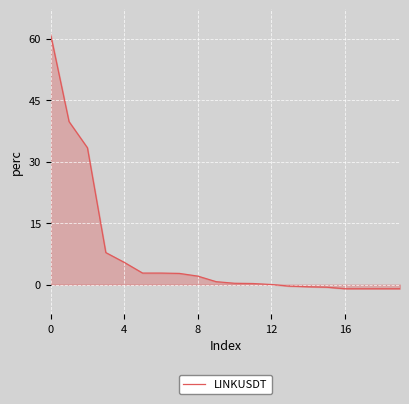

What is the maximum value shown in the chart?

61.0